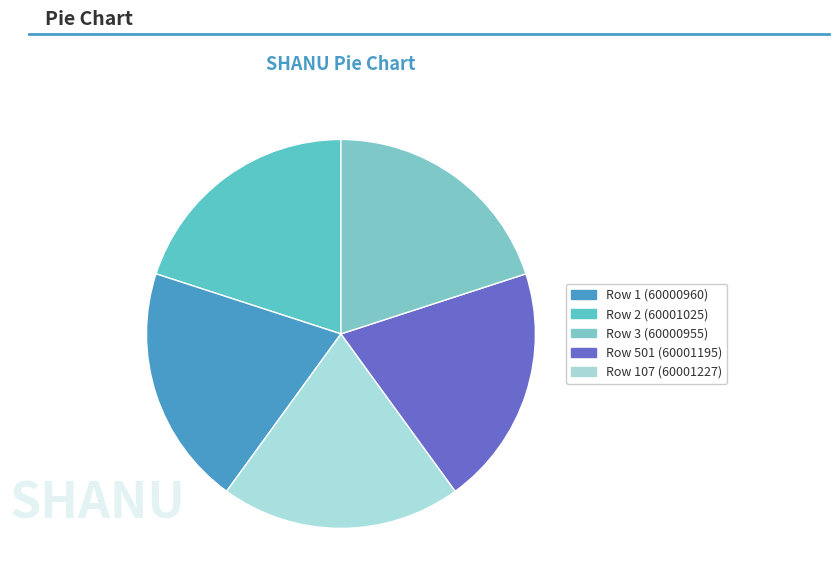

What percentage is the Row 107 (60001227) slice, to the nearest percent?

20%